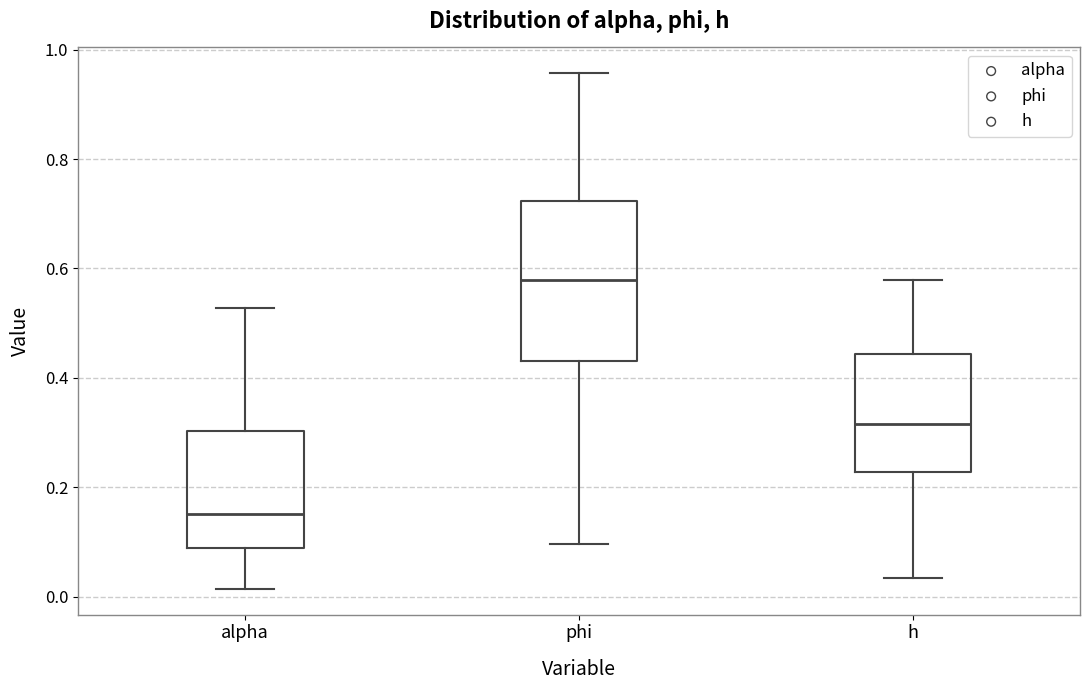

Reading left to right, read every box against the y-axis: the position of its median line, the range the box covers, and the ends of its whiskers. The values are not printed on the chart, so give them approximately, as read against the axis.

alpha: median 0.16, box 0.08 to 0.30, whiskers 0.02 to 0.52
phi: median 0.58, box 0.44 to 0.72, whiskers 0.10 to 0.96
h: median 0.32, box 0.22 to 0.44, whiskers 0.04 to 0.58